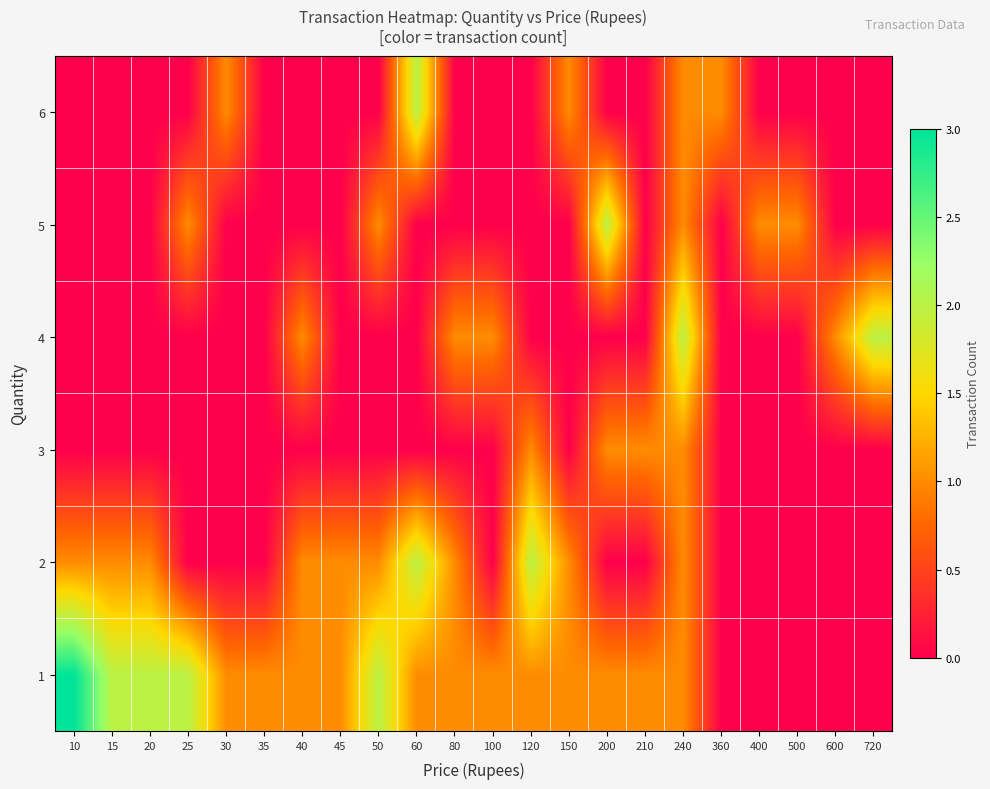

Reading left to right, transcribe all the data shown in this chart.

1: 10=3	15=2	20=2	25=2	30=1	35=1	40=1	45=1	50=2	60=1	80=1	100=1	120=1	150=1	200=1	210=1	240=1	360=0	400=0	500=0	600=0	720=0
2: 10=1	15=1	20=1	25=0	30=0	35=0	40=1	45=1	50=1	60=2	80=1	100=0	120=2	150=1	200=0	210=0	240=1	360=0	400=0	500=0	600=0	720=0
3: 10=0	15=0	20=0	25=0	30=0	35=0	40=0	45=0	50=0	60=0	80=0	100=0	120=1	150=0	200=1	210=1	240=1	360=0	400=0	500=0	600=0	720=0
4: 10=0	15=0	20=0	25=0	30=0	35=0	40=1	45=0	50=0	60=0	80=1	100=1	120=0	150=0	200=0	210=0	240=2	360=0	400=0	500=0	600=1	720=2
5: 10=0	15=0	20=0	25=1	30=0	35=0	40=0	45=0	50=1	60=0	80=0	100=0	120=0	150=0	200=2	210=0	240=1	360=0	400=1	500=1	600=0	720=0
6: 10=0	15=0	20=0	25=0	30=1	35=0	40=0	45=0	50=0	60=2	80=0	100=0	120=0	150=1	200=0	210=0	240=1	360=1	400=0	500=0	600=0	720=0